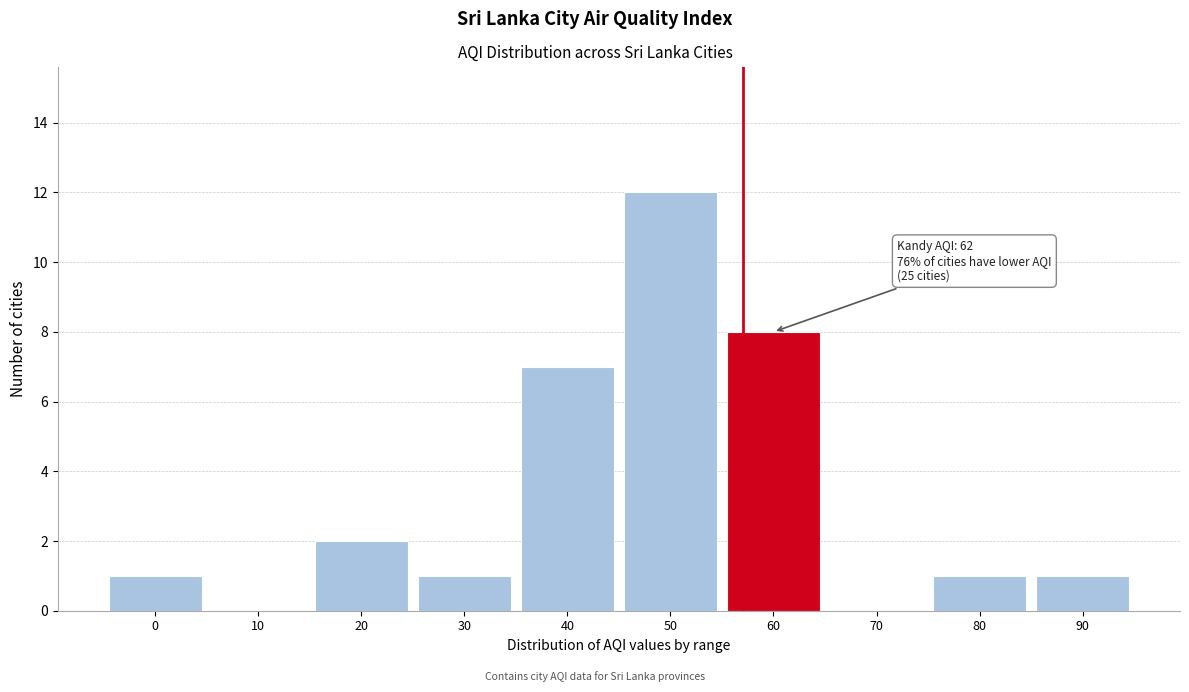

Reading left to right, extract all data points from this chart.

0=1	10=0	20=2	30=1	40=7	50=12	60=8	70=0	80=1	90=1